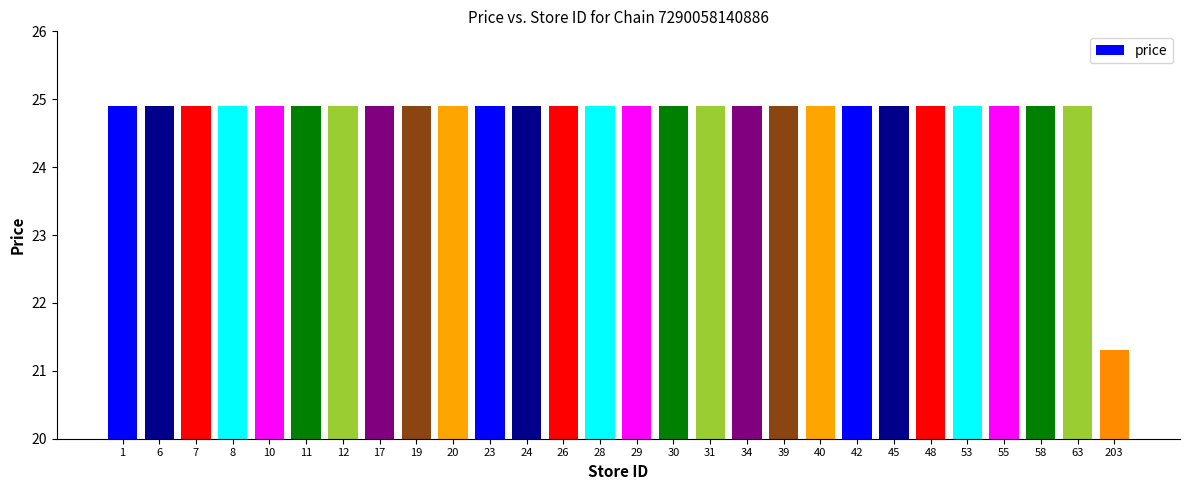

Is it true that the value at 1 is 24.9?

True